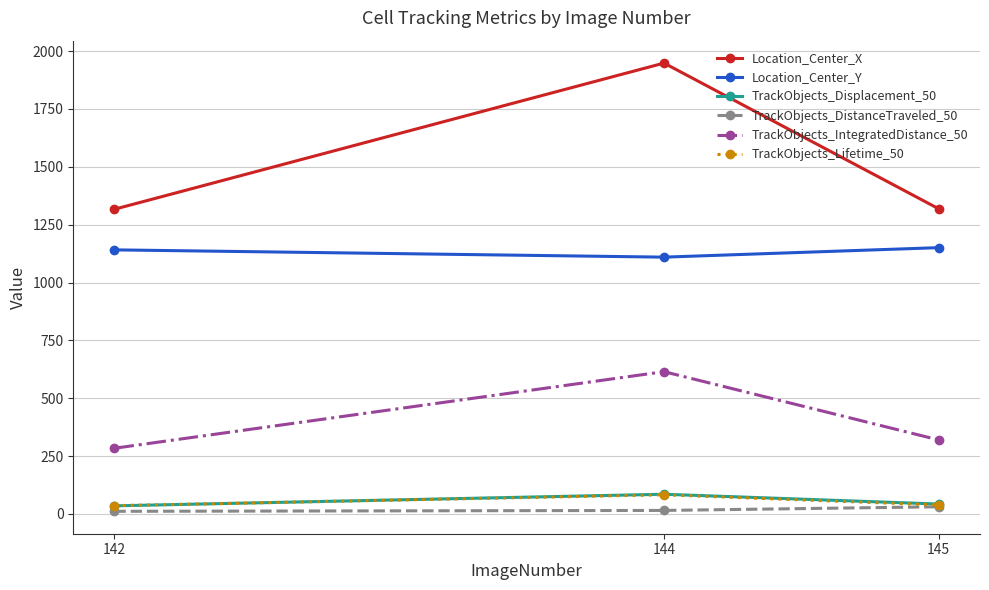

Does the chart display data point markers on the line(s)?

Yes